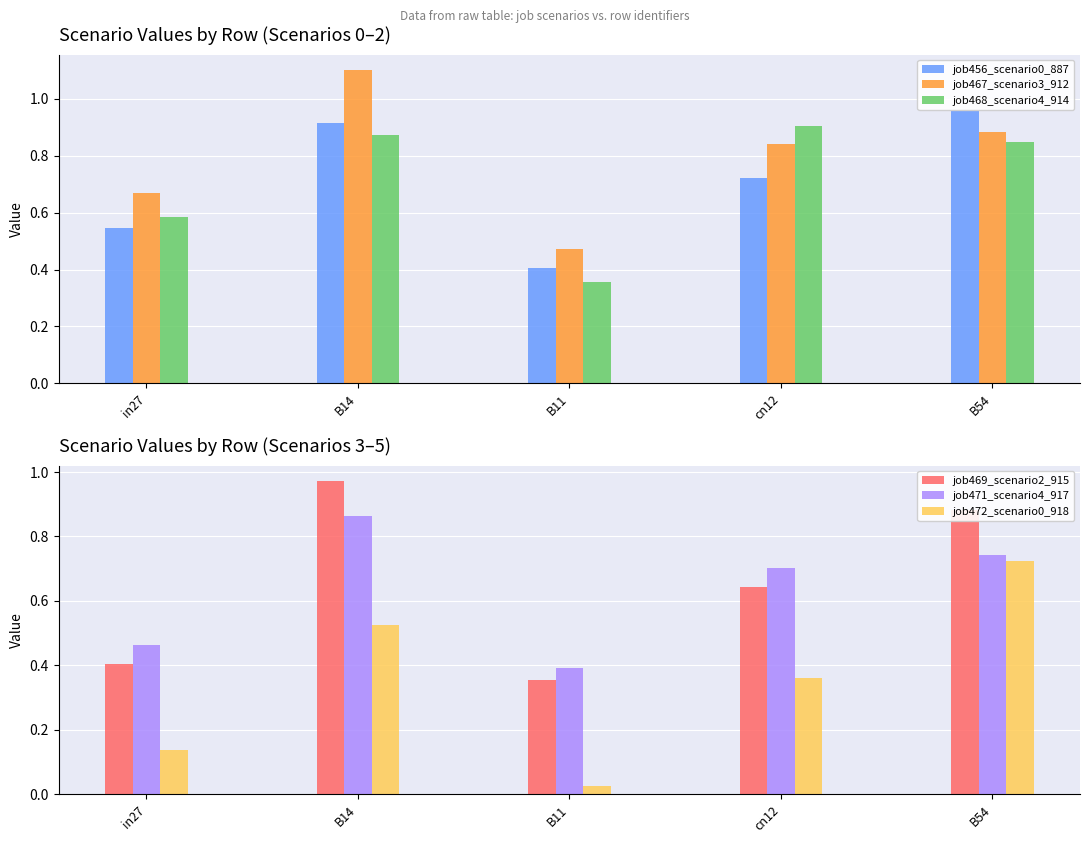

Are the bars horizontal?

No